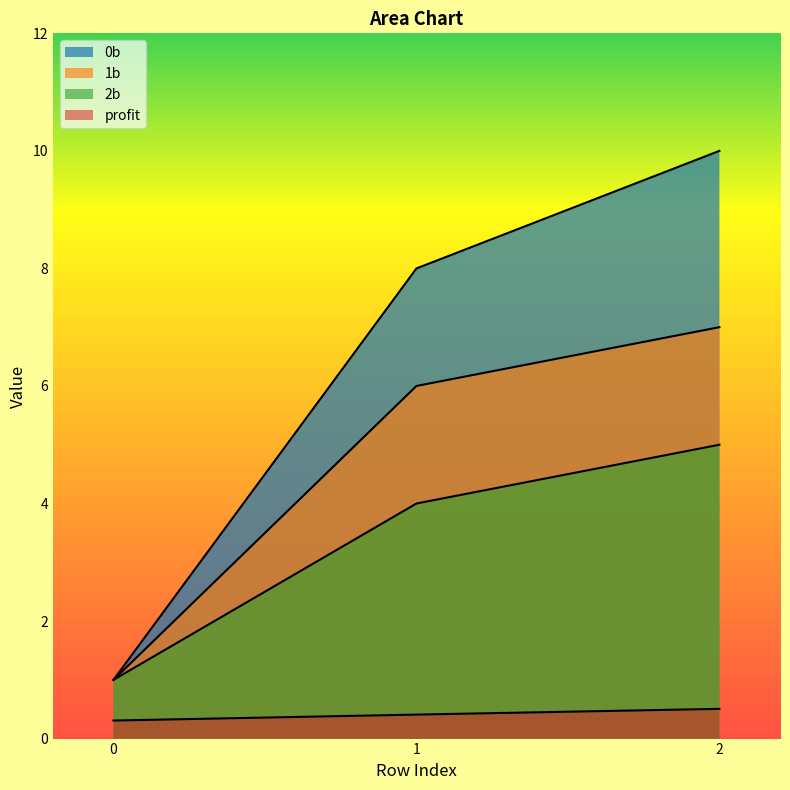

What is the total value across all series at 0?

3.3